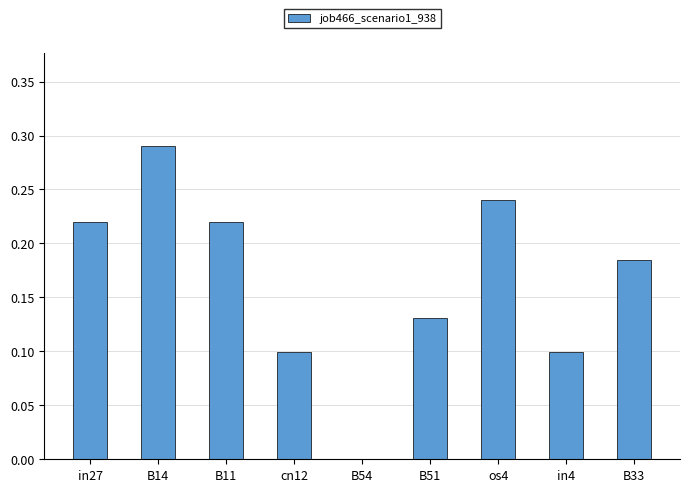

Are the bars horizontal?

No